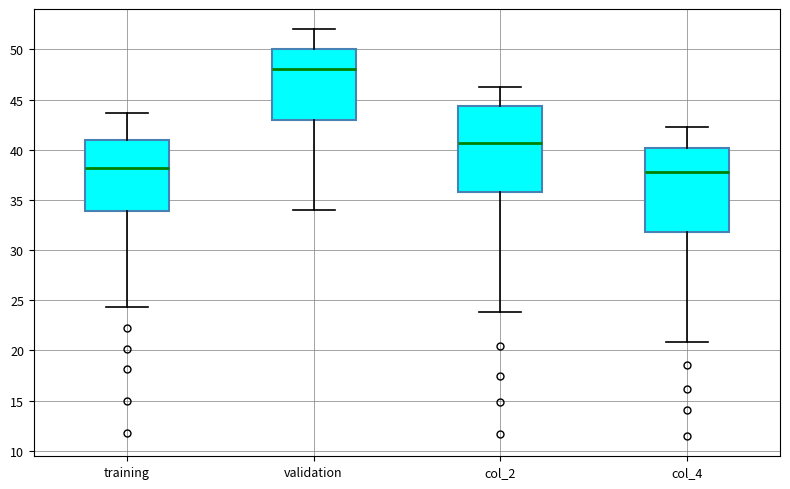

Reading left to right, read every box against the y-axis: the position of its median line, the range the box covers, and the ends of its whiskers. The values are not printed on the chart, so give them approximately, as read against the axis.

training: median 38.0, box 34.0 to 41.0, whiskers 24.5 to 43.5
validation: median 48.0, box 43.0 to 50.0, whiskers 34.0 to 52.0
col_2: median 40.5, box 36.0 to 44.5, whiskers 24.0 to 46.5
col_4: median 37.5, box 32.0 to 40.0, whiskers 21.0 to 42.5